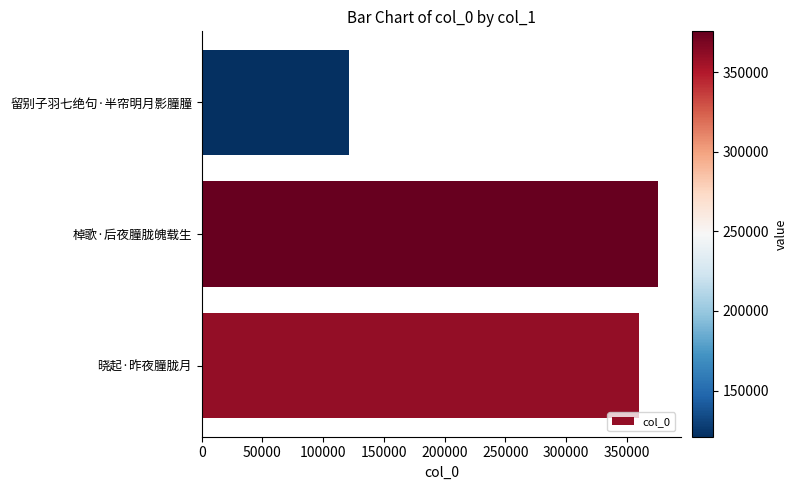

Reading bottom to top, what are all the values shown in this chart?

360292	375703	121006